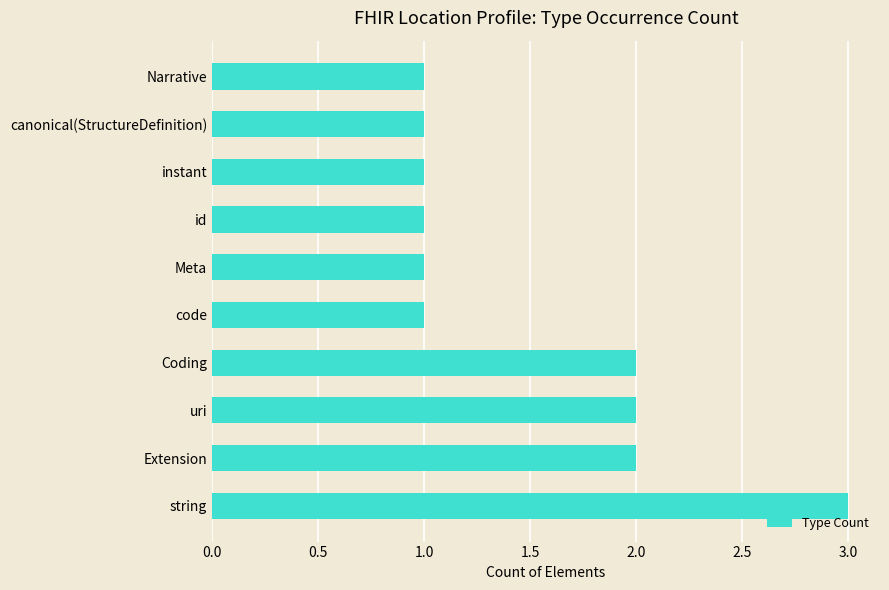

How many data points does each series have?

10